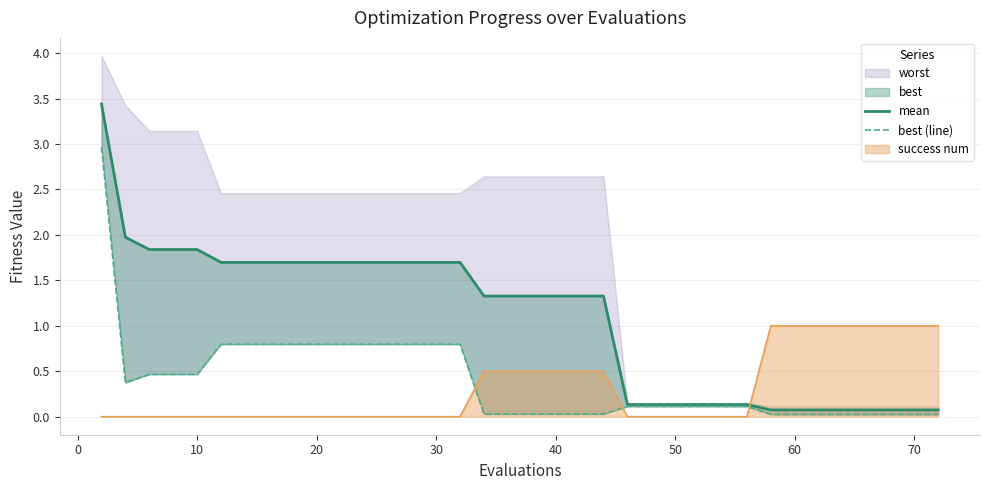

True or false: success num has a value of 0.2 at 40.

False